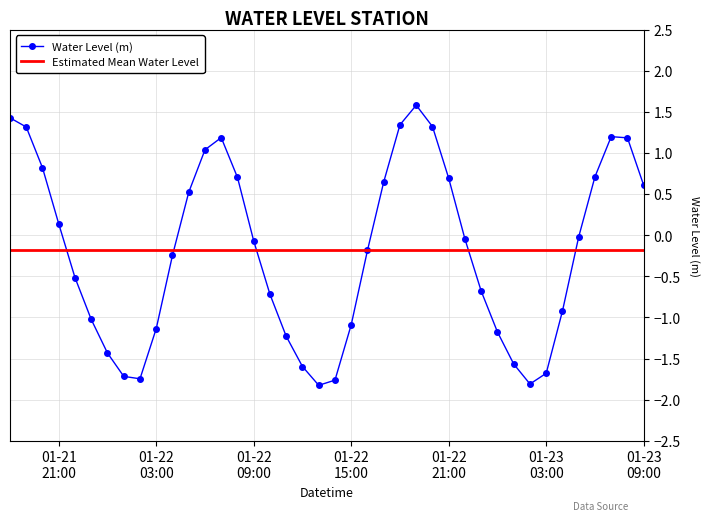

Reading left to right, extract all data points from this chart.

1.4	1.3	0.8	0.1	-0.5	-1.0	-1.4	-1.7	-1.7	-1.1	-0.2	0.5	1.0	1.2	0.7	-0.1	-0.7	-1.2	-1.6	-1.8	-1.8	-1.1	-0.2	0.6	1.3	1.6	1.3	0.7	-0.0	-0.7	-1.2	-1.6	-1.8	-1.7	-0.9	-0.0	0.7	1.2	1.2	0.6